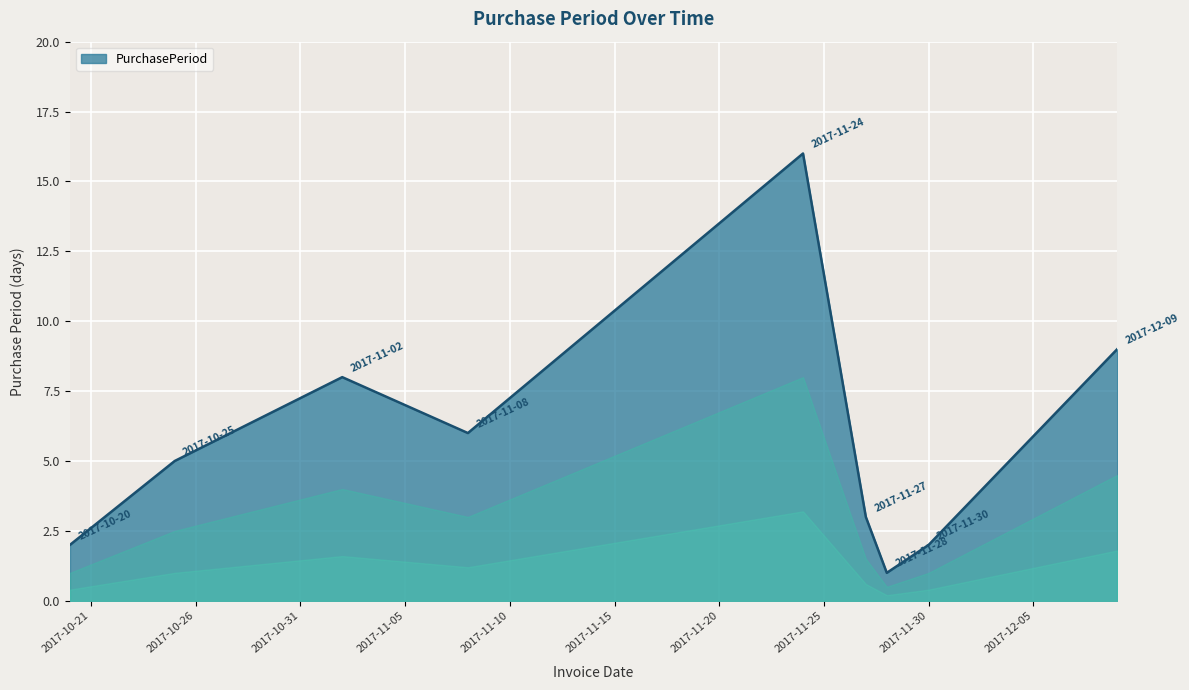

What is the difference between the second highest and second lowest values?

7